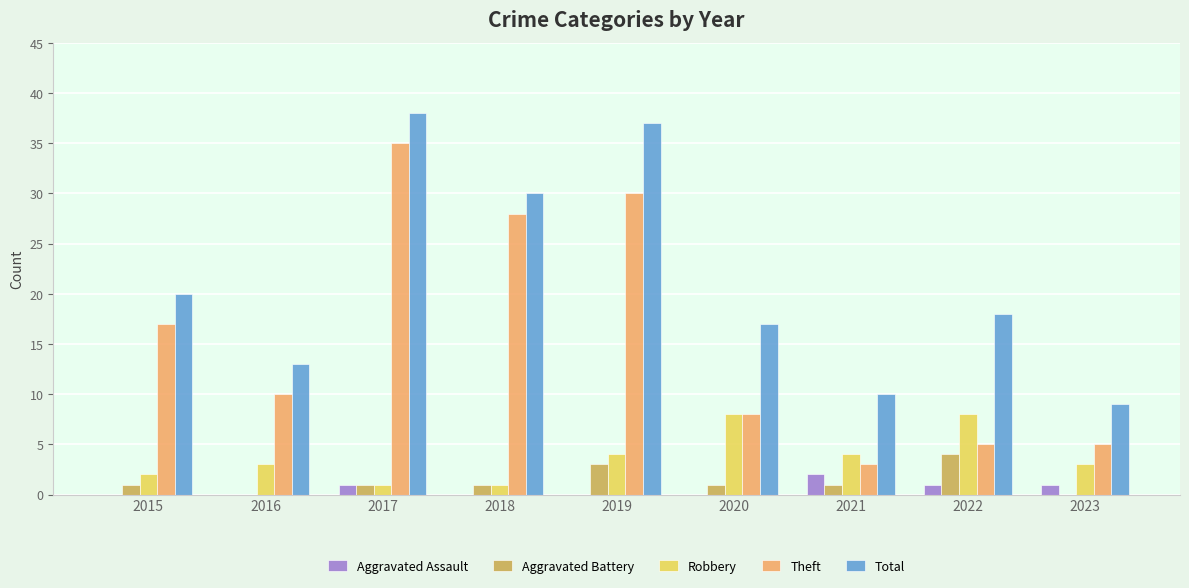

What is the sum of all Aggravated Battery values?

12